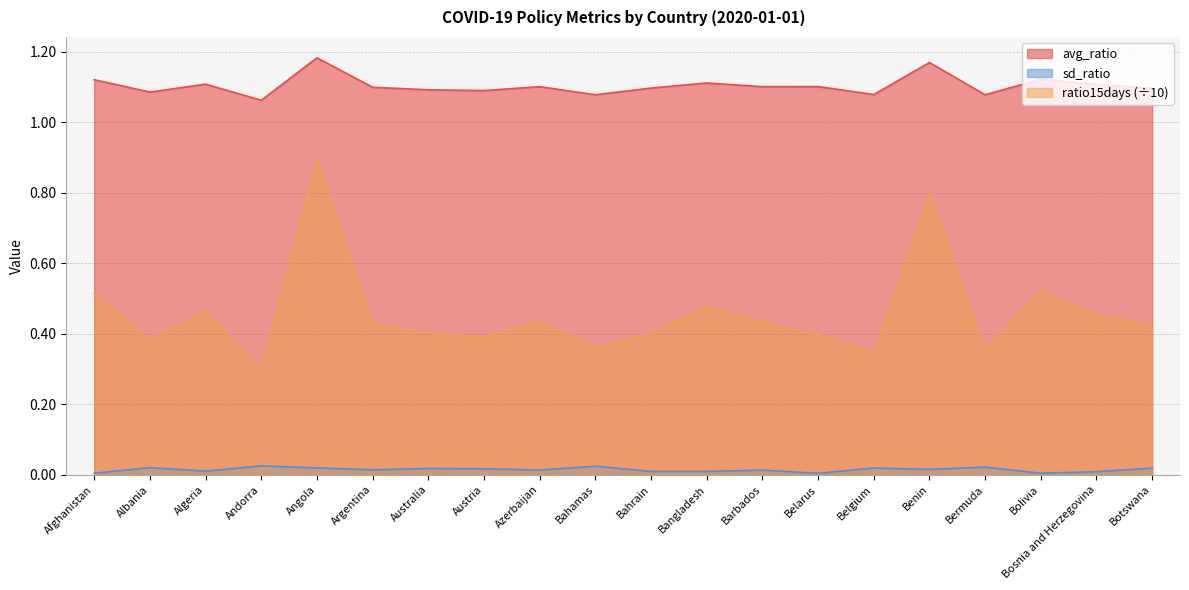

What is the total value across all series at Austria?

1.5